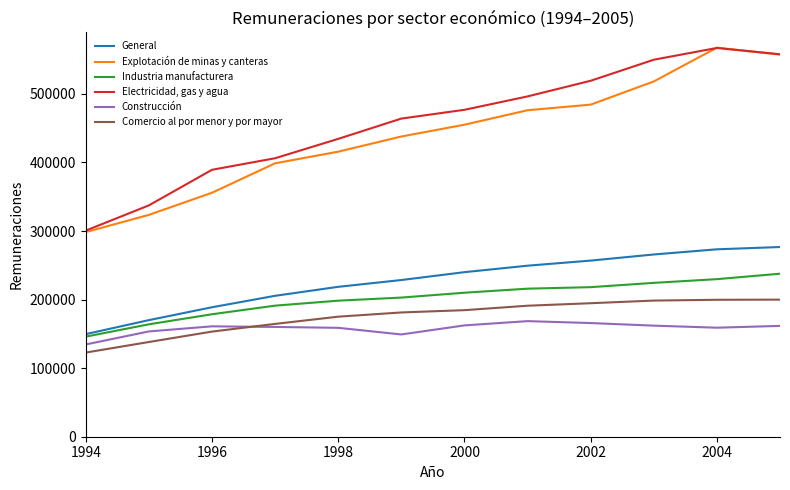

How many values in the Comercio al por menor y por mayor series are below 184608?

6